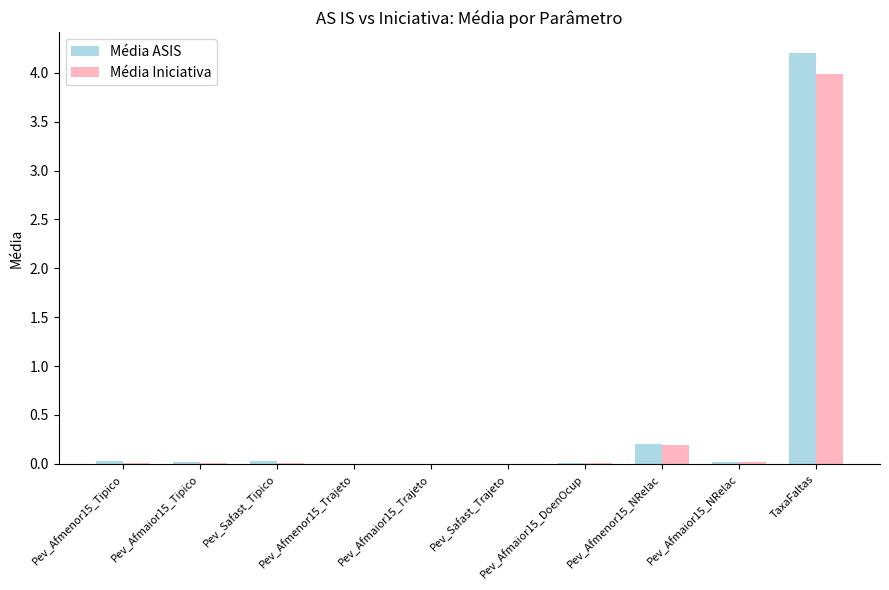

What are all the series names shown in the legend?

Média ASIS, Média Iniciativa